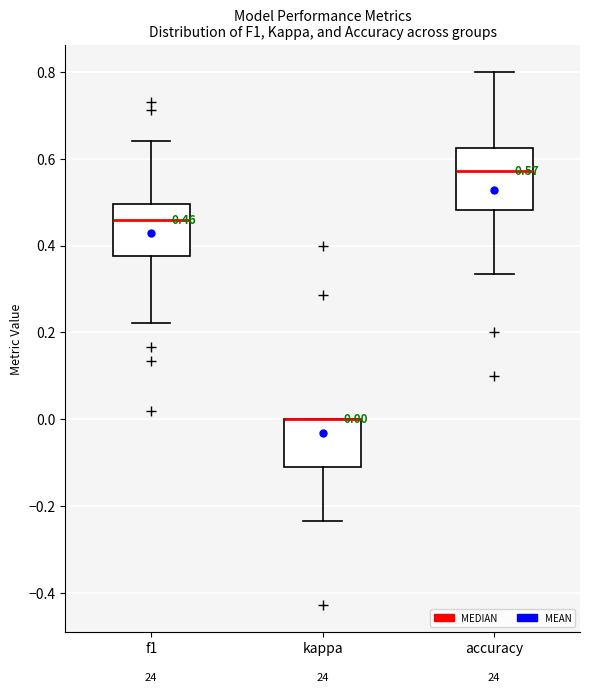

Which box is the tallest, from its lower edge to its upper edge?

accuracy